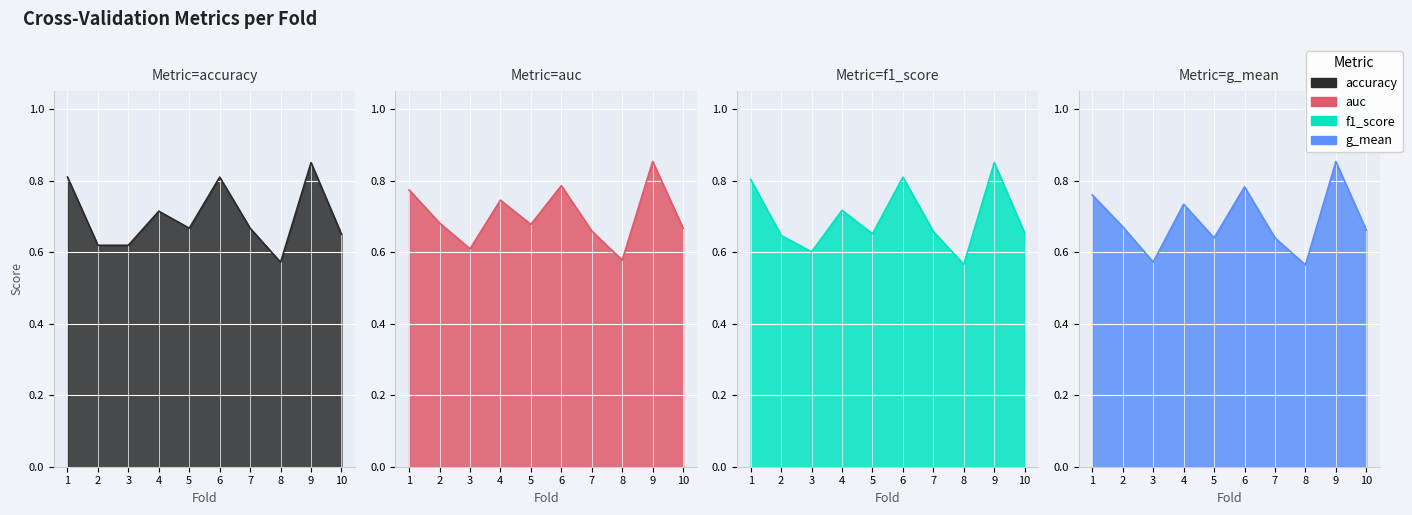

List the series in order of their peak value, lowest first.

accuracy, f1_score, g_mean, auc